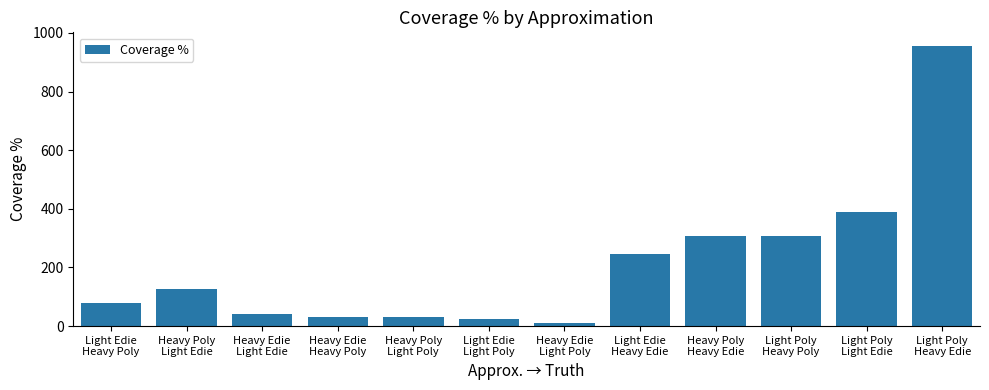

What position from the left is Heavy Edie
Light Edie?

3